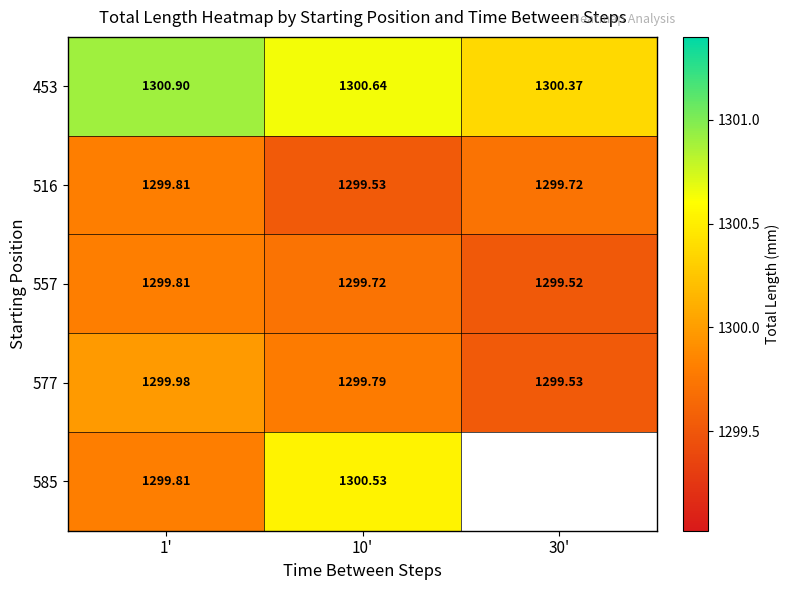

The value of 453 at 1' is 1300.9. True or false?

True